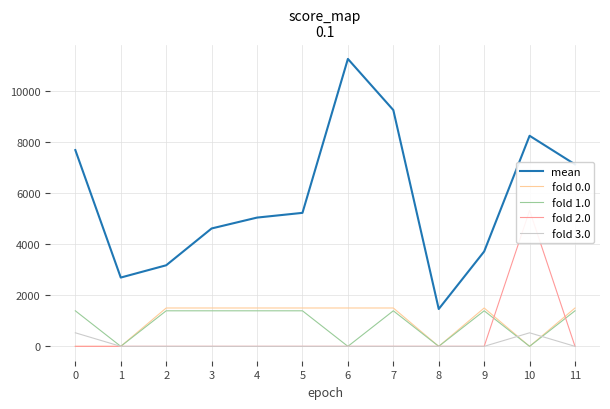

What is the minimum value for mean?

1460